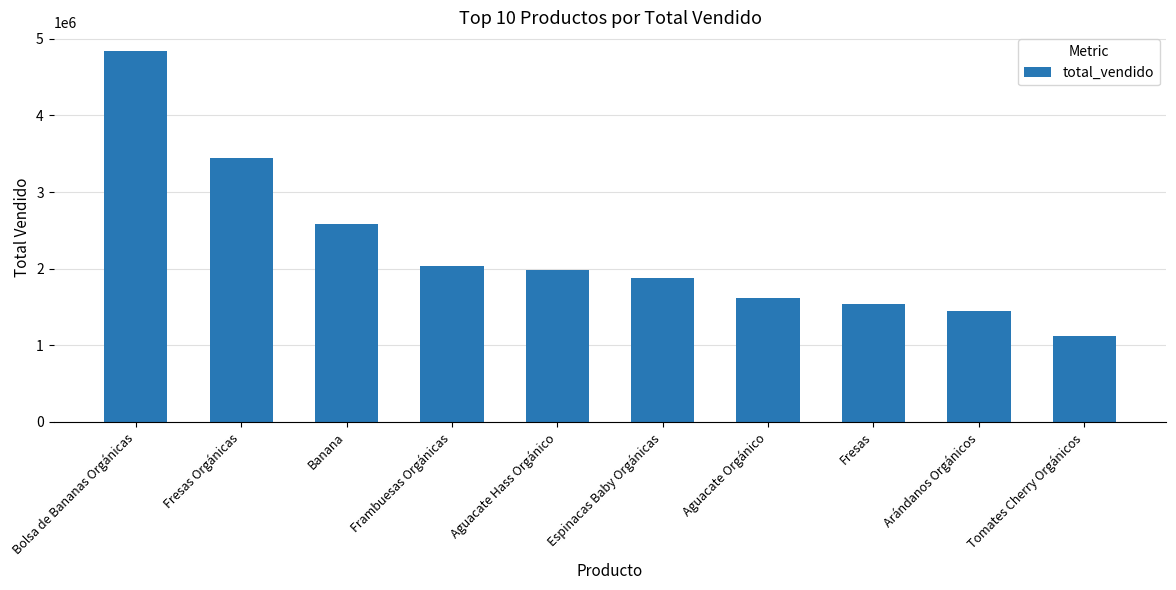

Where does the data first go above 1977873?

Bolsa de Bananas Orgánicas